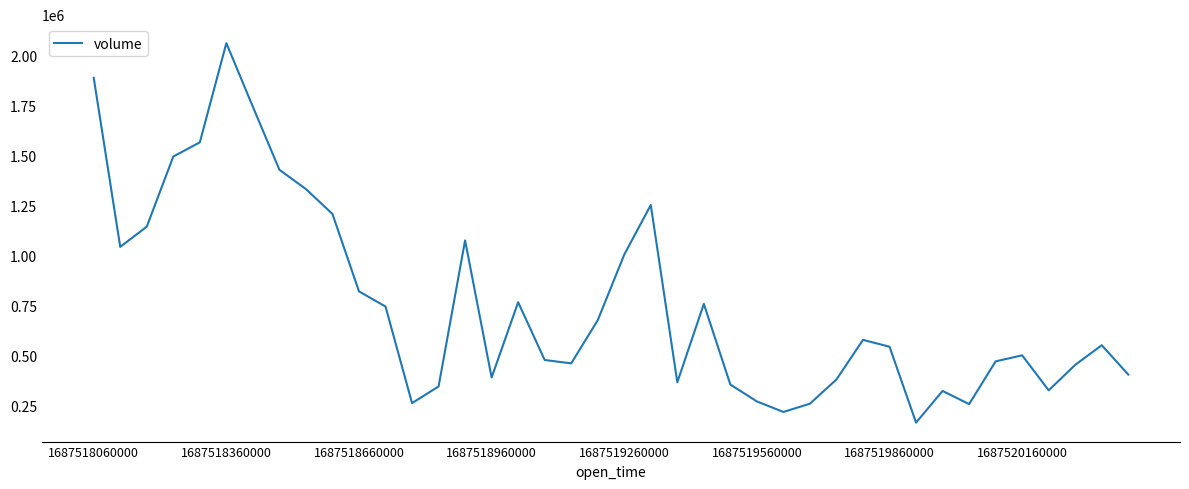

What is the minimum value shown in the chart?

163382